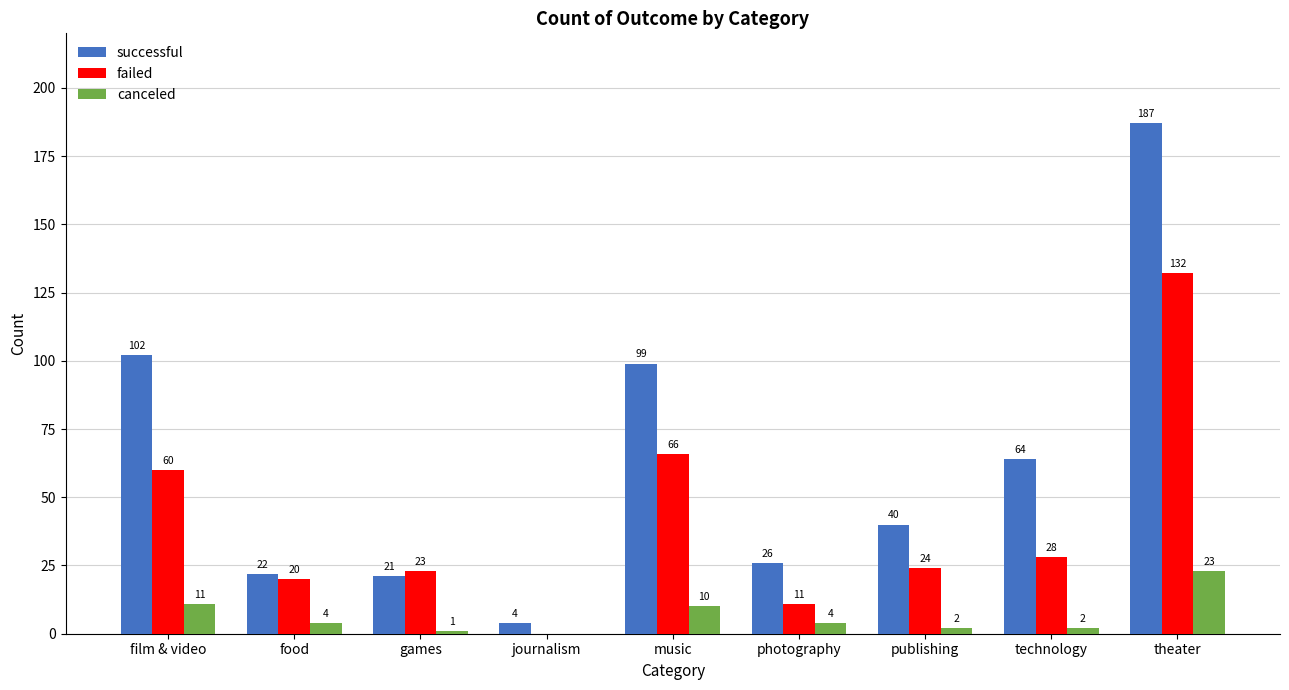

What is the approximate value of successful at theater?

187